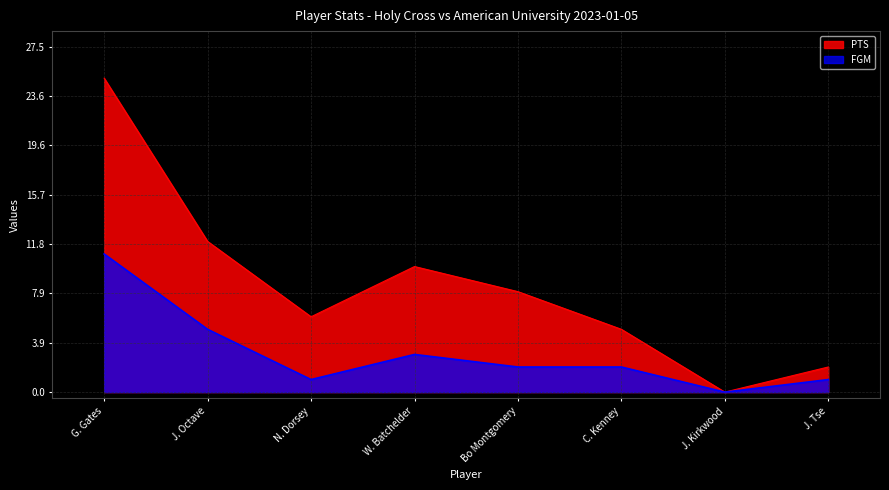

What is the sum of the FGM values at W. Batchelder and C. Kenney?

5